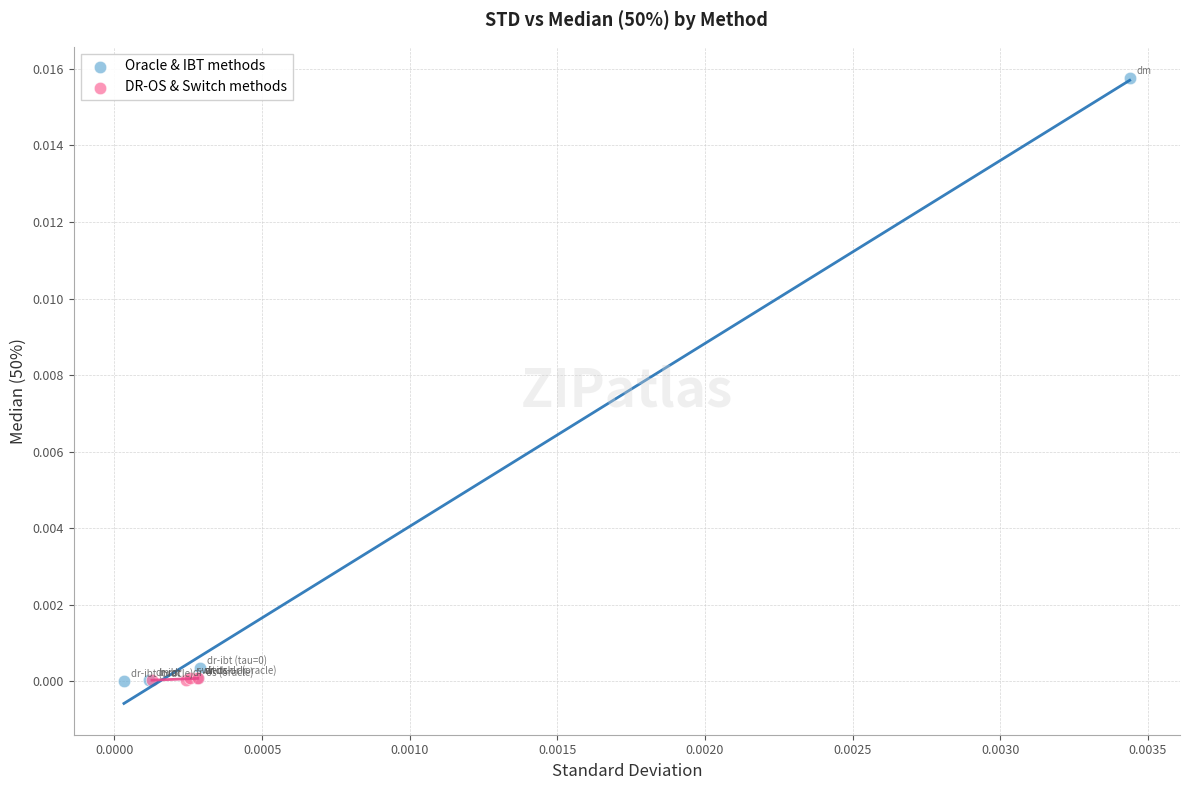

Which series reaches the maximum Y coordinate?

Oracle & IBT methods